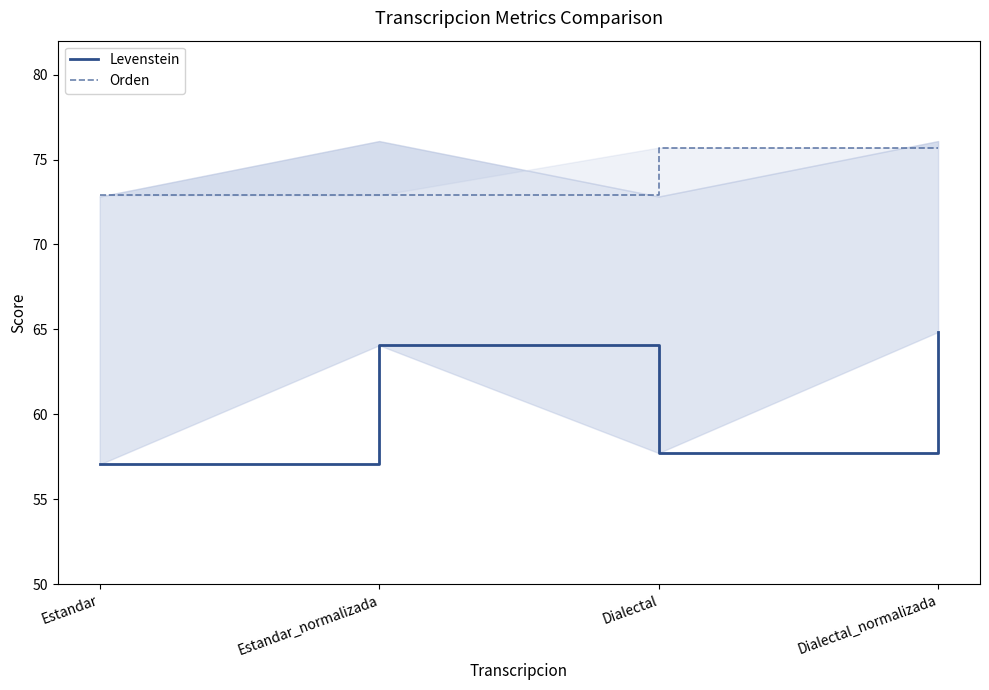

Is this an area chart (filled region under the line)?

No